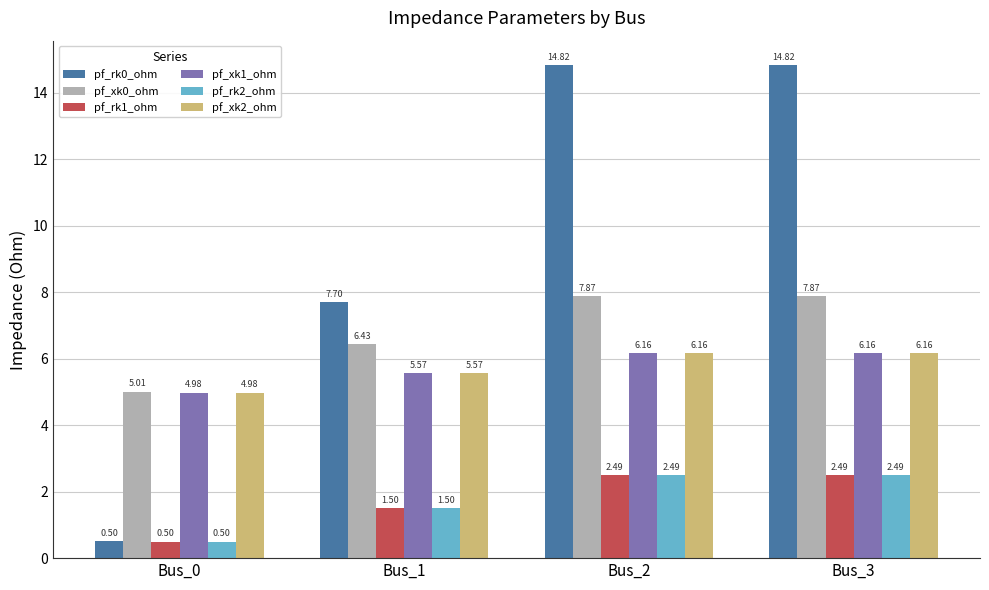

How many pf_rk2_ohm values are between 1 and 2?

1